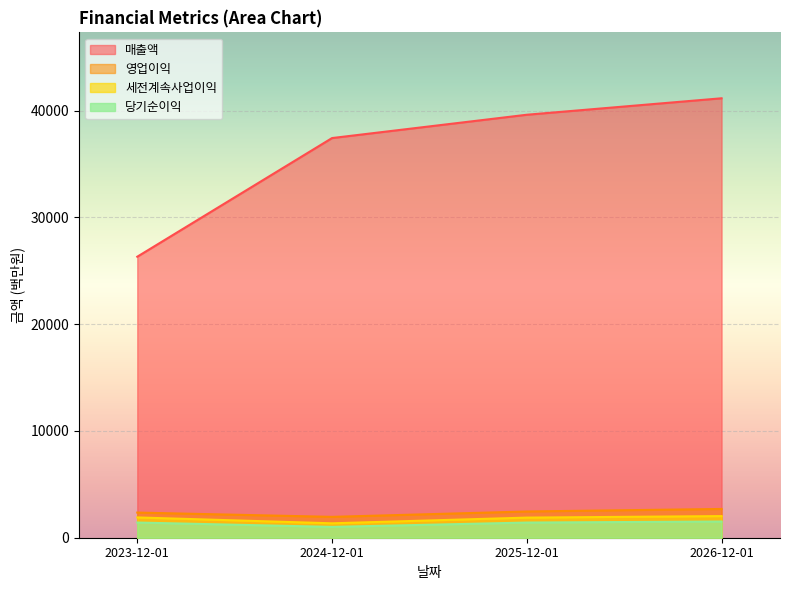

How many values in the 영업이익 series exceed 2457?

1